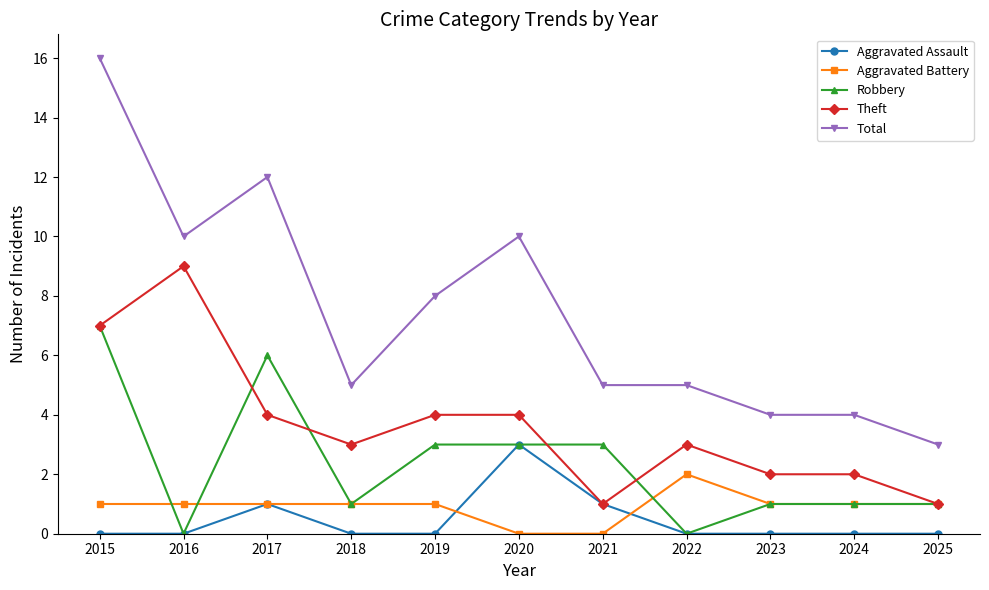

Which series has the largest range (max minus min)?

Total